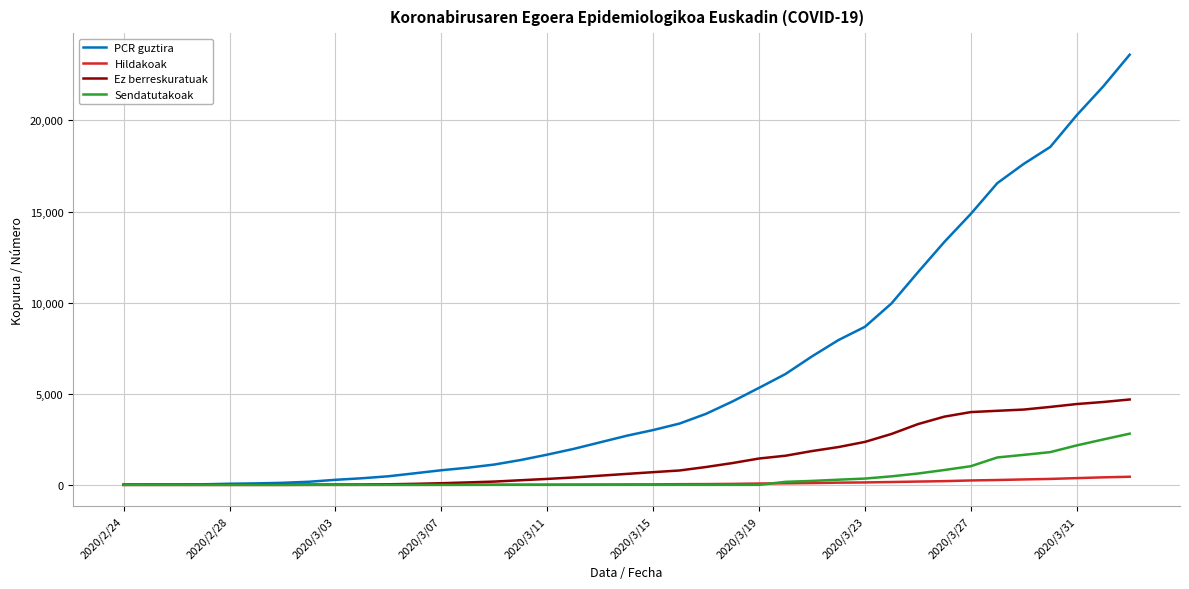

Which series has the largest range (max minus min)?

PCR guztira